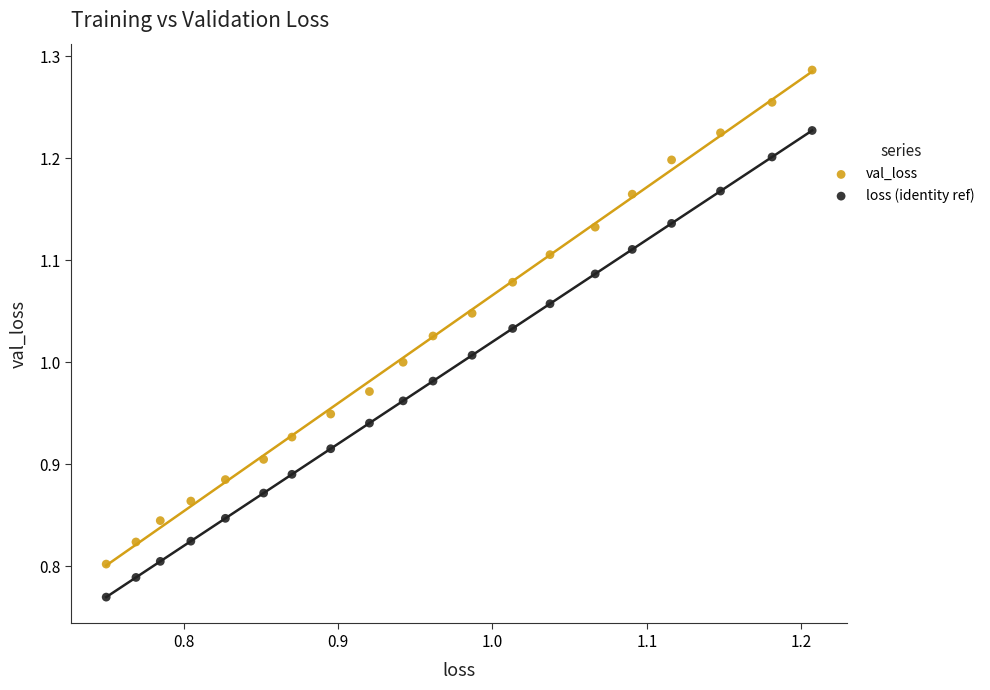

Which series has the largest Y range (max minus min)?

val_loss